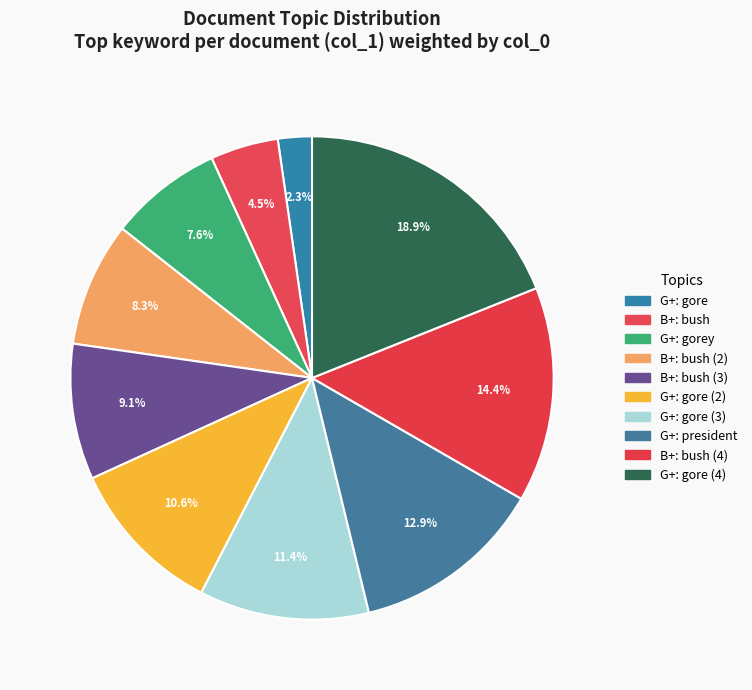

Which slice is the smallest?

G+: gore